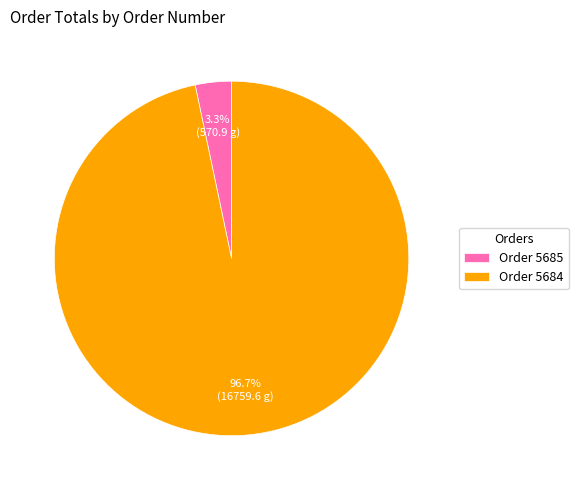

What is the smallest slice in the pie chart?

Order 5685